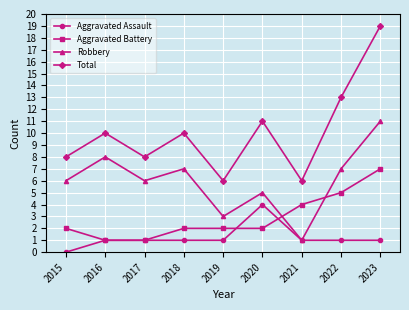

List the series in order of their peak value, lowest first.

Aggravated Assault, Aggravated Battery, Robbery, Total